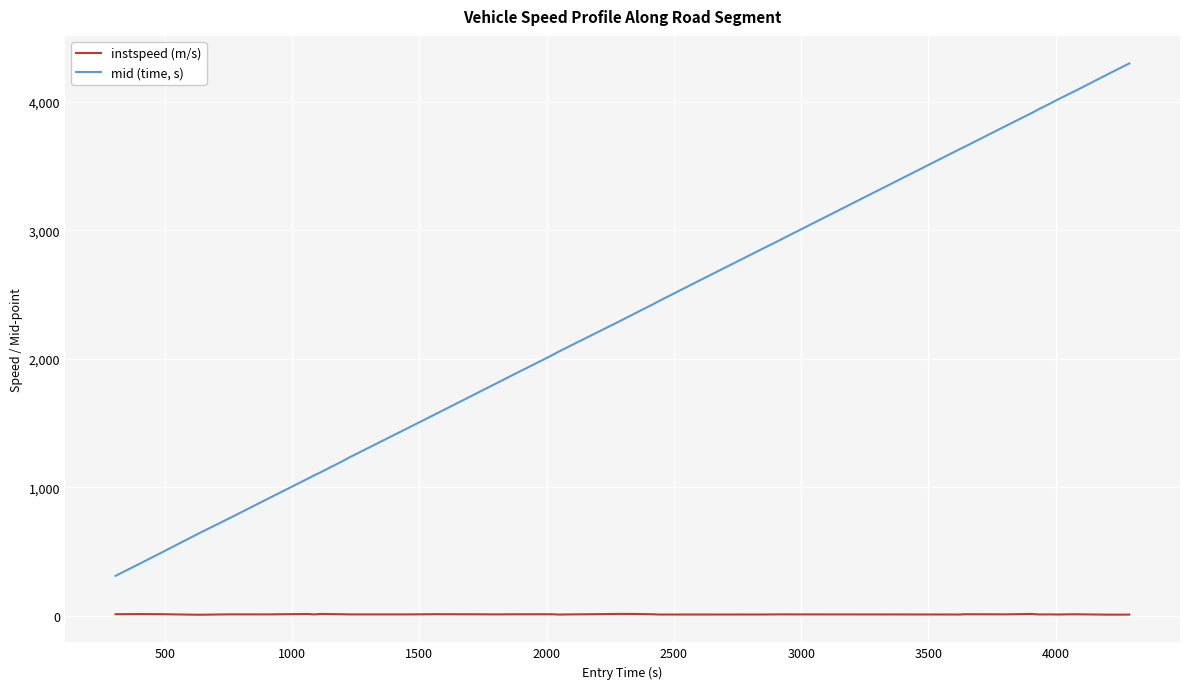

What is the average value of the instspeed (m/s) series?

12.8